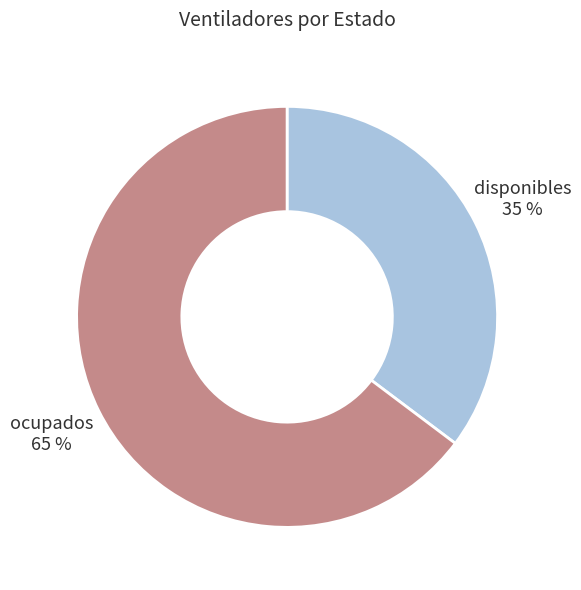

What percentage is the disponibles slice, to the nearest percent?

35%